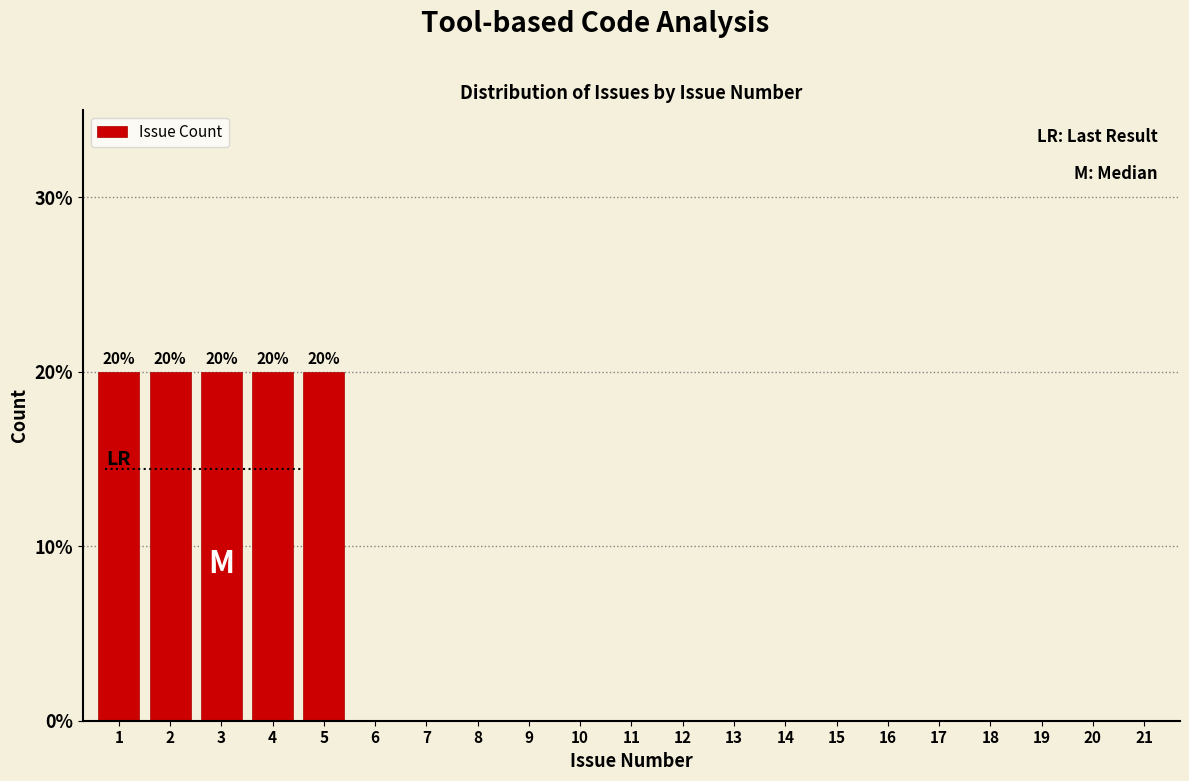

Reading left to right, what are all the values shown in this chart?

1=20	2=20	3=20	4=20	5=20	6=0	7=0	8=0	9=0	10=0	11=0	12=0	13=0	14=0	15=0	16=0	17=0	18=0	19=0	20=0	21=0